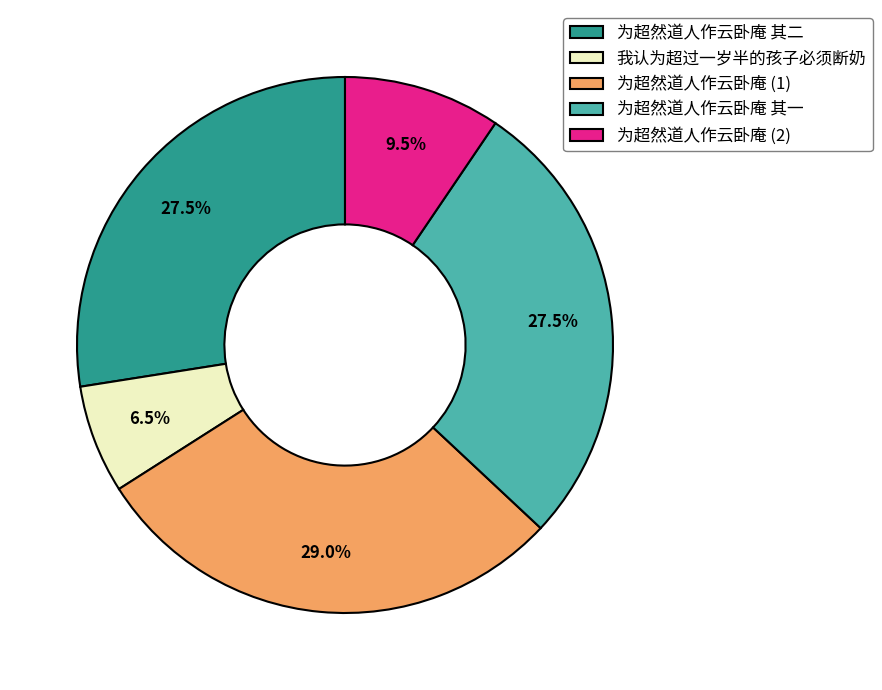

Does any single category account for the majority?

No